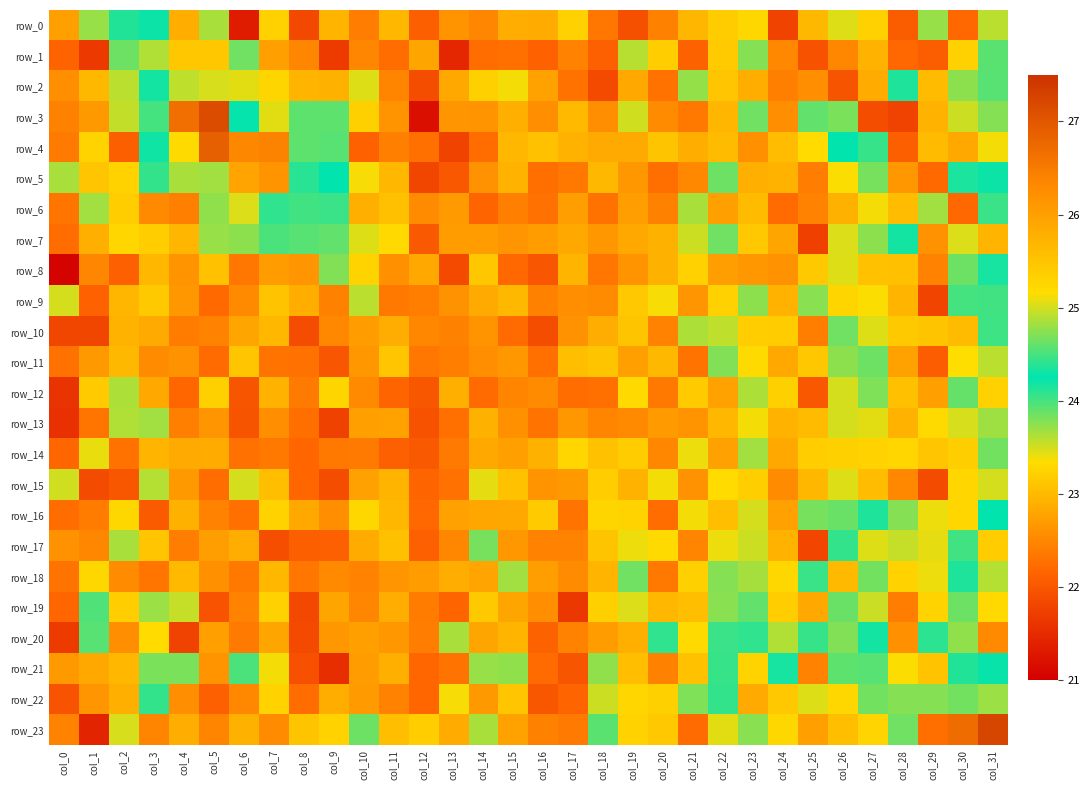

What value does the row_21 series have at col_30?

24.1